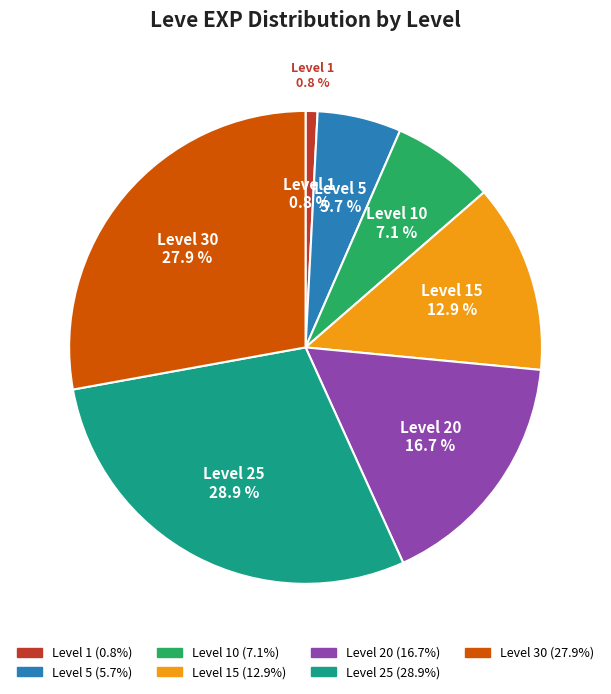

True or false: 25 accounts for 36% of the total.

False